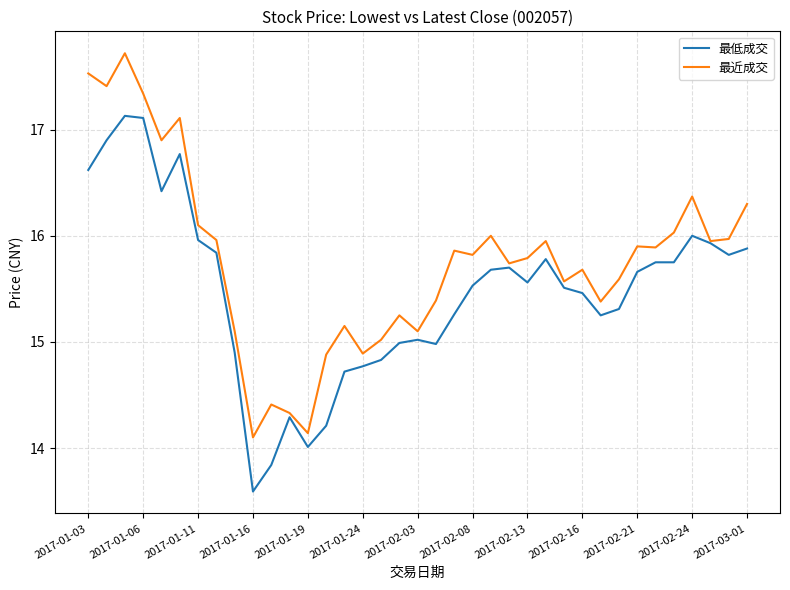

How many categories are shown in the chart?

37